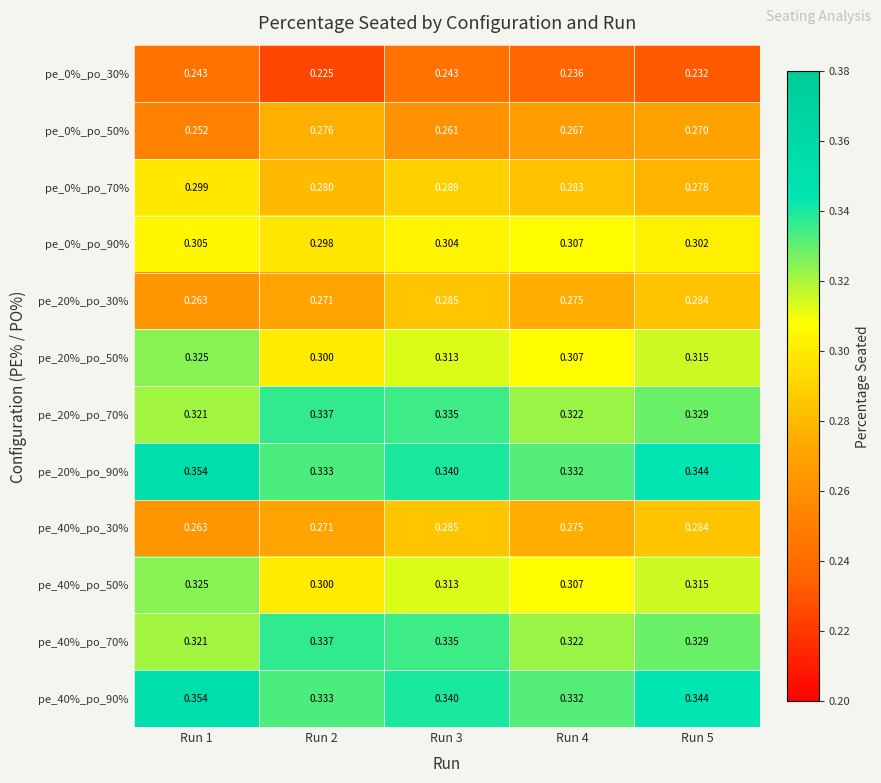

Is the value of pe_20%_po_90% at Run 1 greater than the value of pe_40%_po_30% at Run 5?

Yes